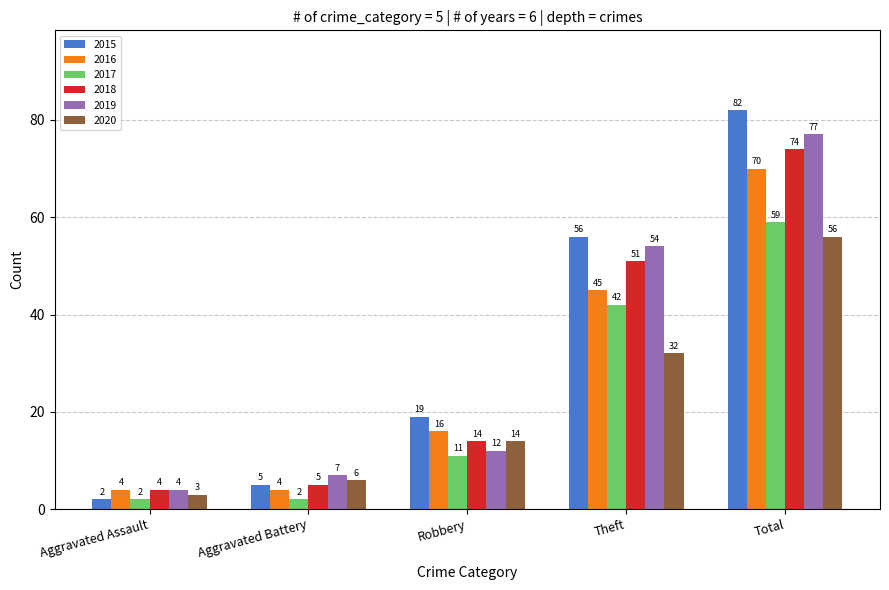

Is the value of 2019 at Theft greater than the value of 2020 at Aggravated Assault?

Yes